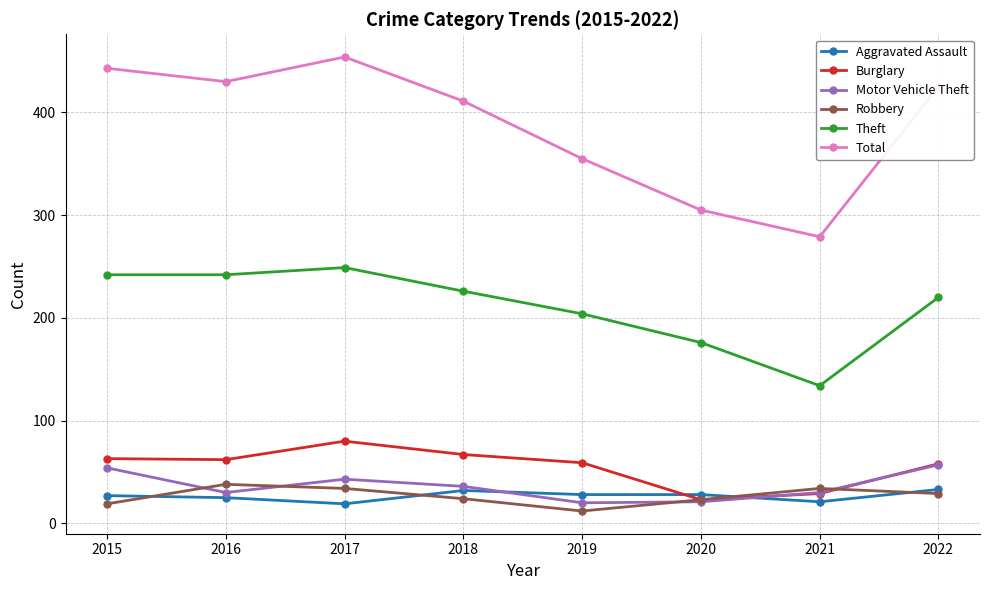

True or false: Theft and Robbery cross at least once.

False